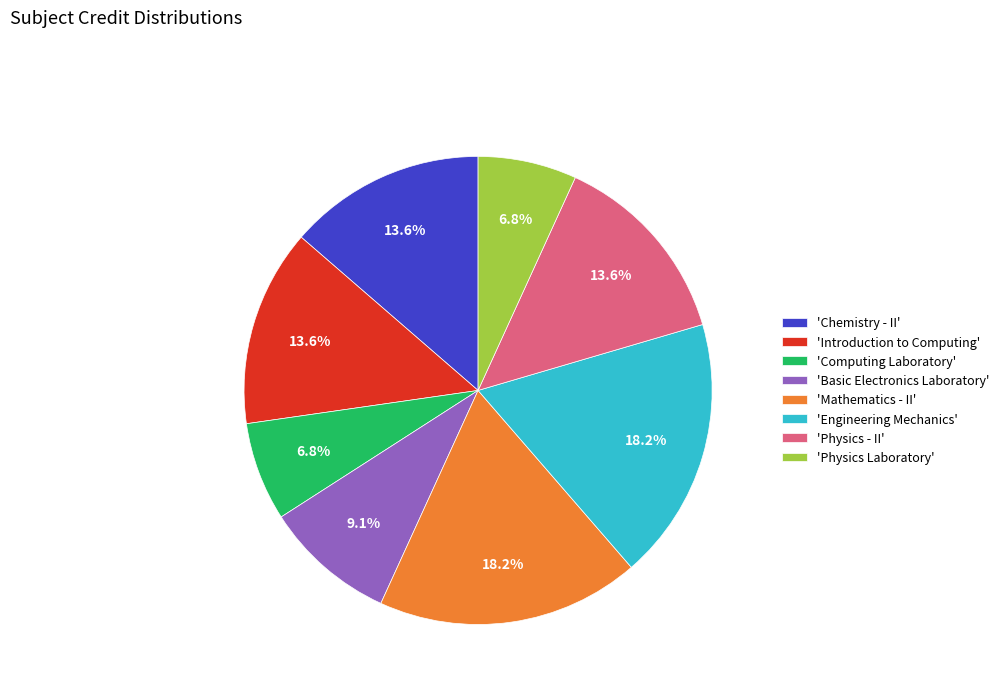

To the nearest percent, what is the difference between the largest and smallest slice percentages?

11%